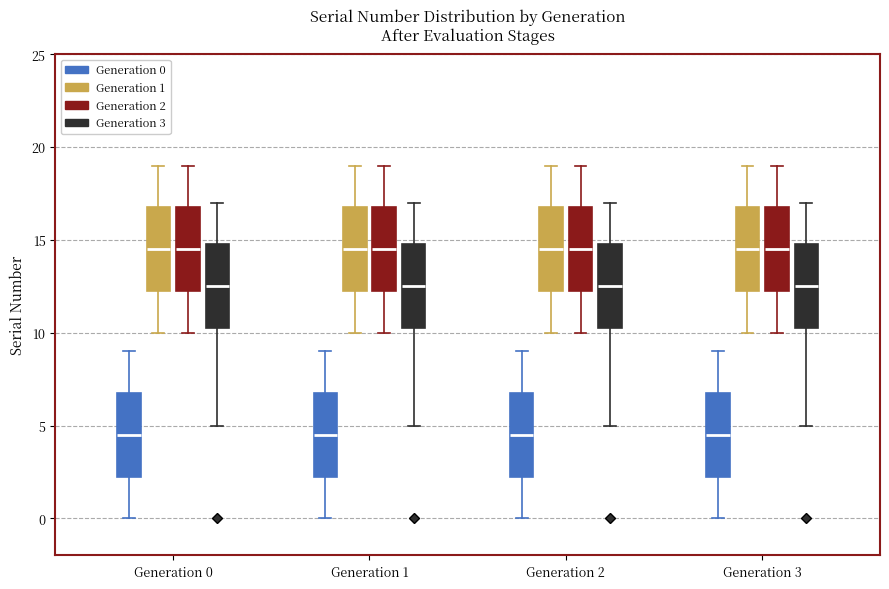

Where is the upper edge of the box for Generation 0 (Generation 1) on the y-axis? The values are not printed on the chart, so give them approximately, as read against the axis.

17.0